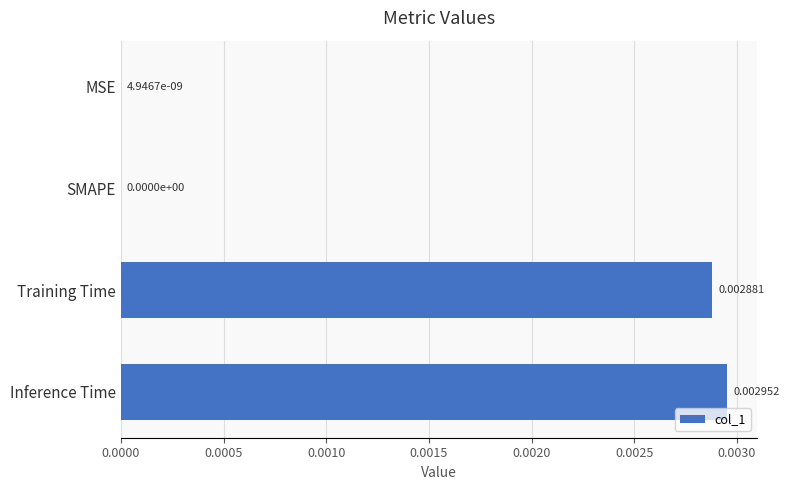

At which category does the chart reach its peak across all series?

Inference Time